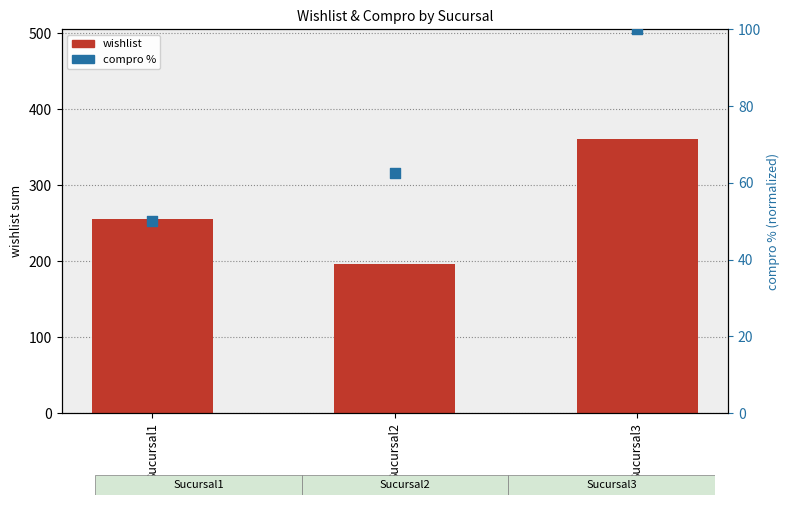

At how many categories does at least one series exceed 329?

1